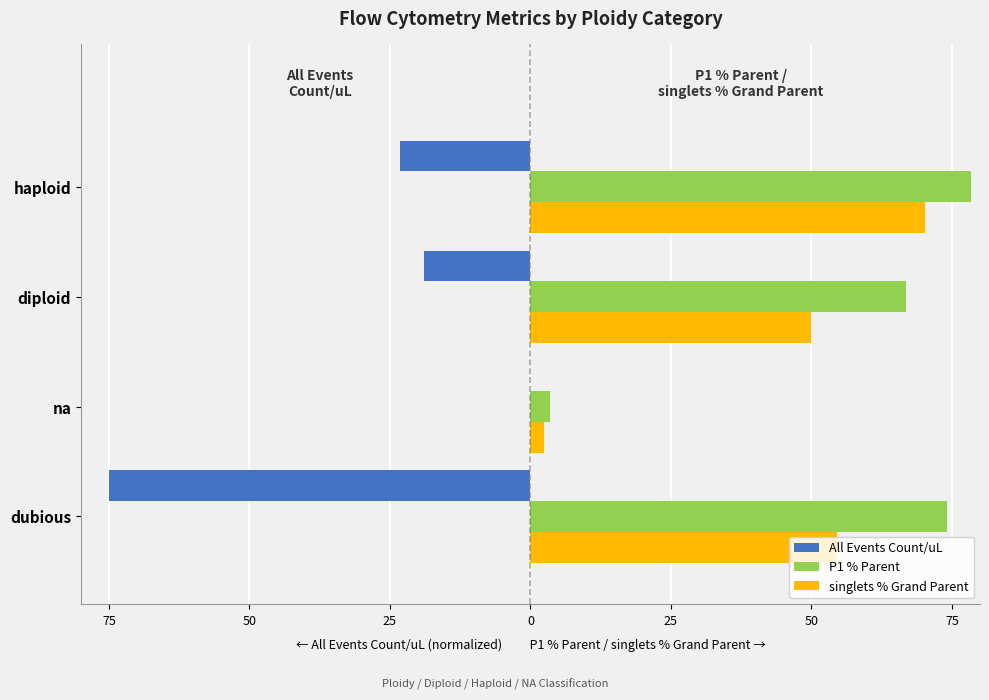

Which series has the largest range (max minus min)?

All Events Count/uL